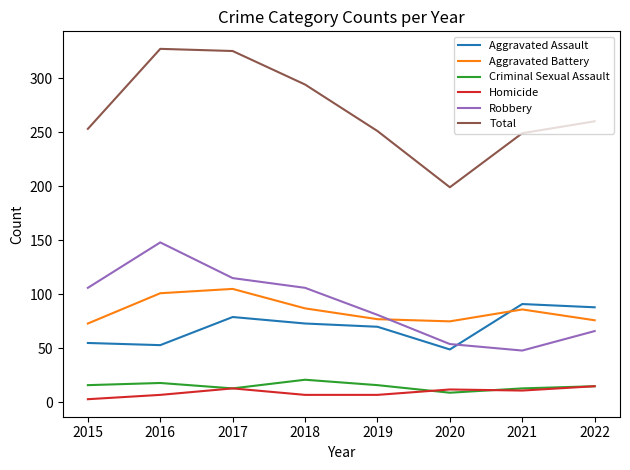

The Robbery series shows 106 at 2015. True or false?

True